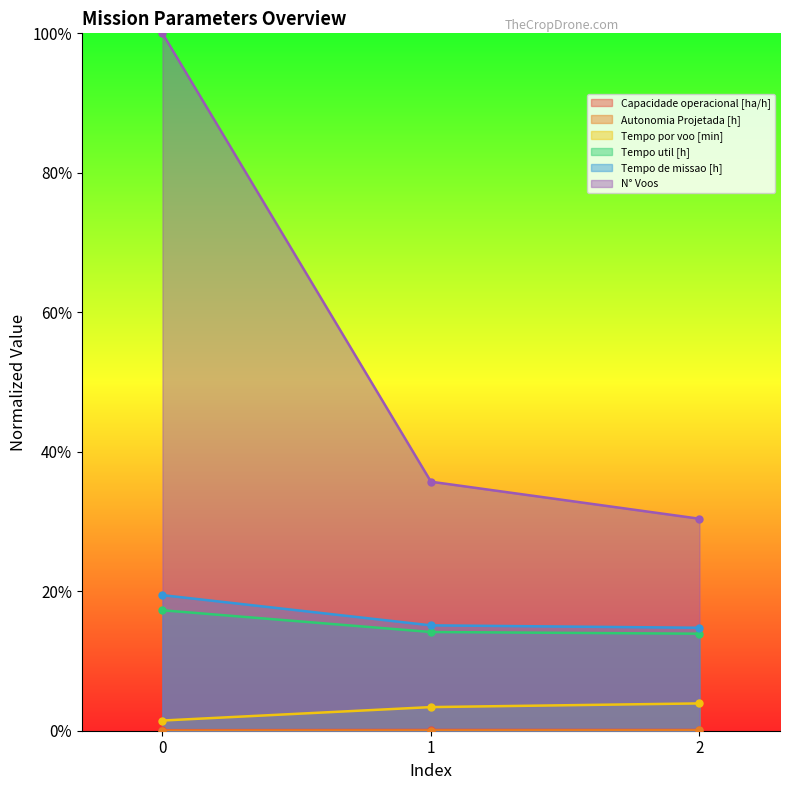

The value of Autonomia Projetada [h] at 0 is 0.0. True or false?

True